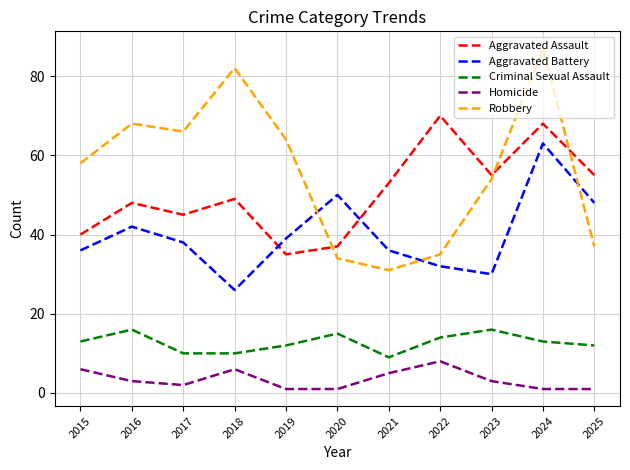

How many series are shown in this chart?

5